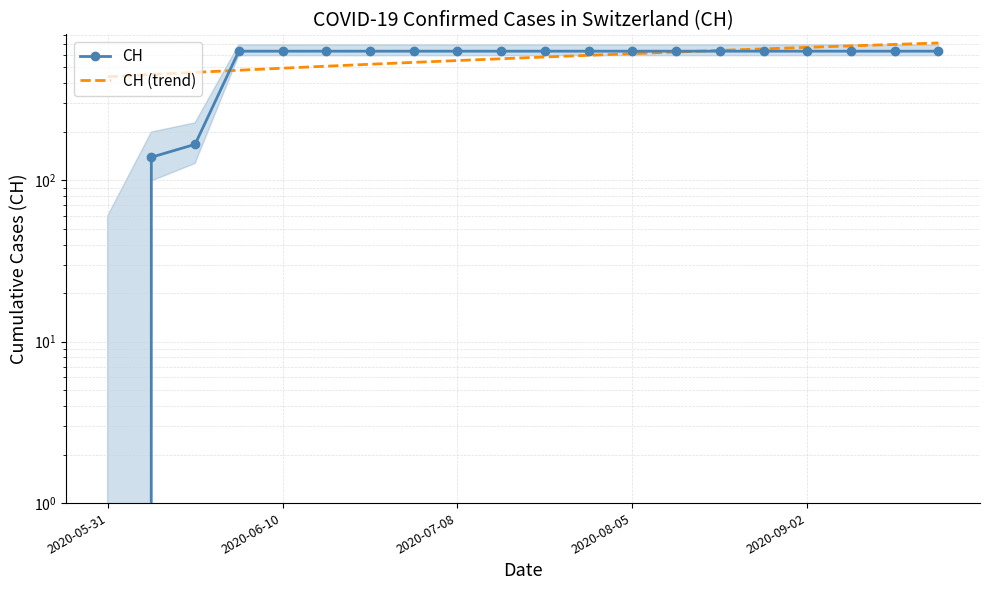

How many lines are shown in the chart?

2